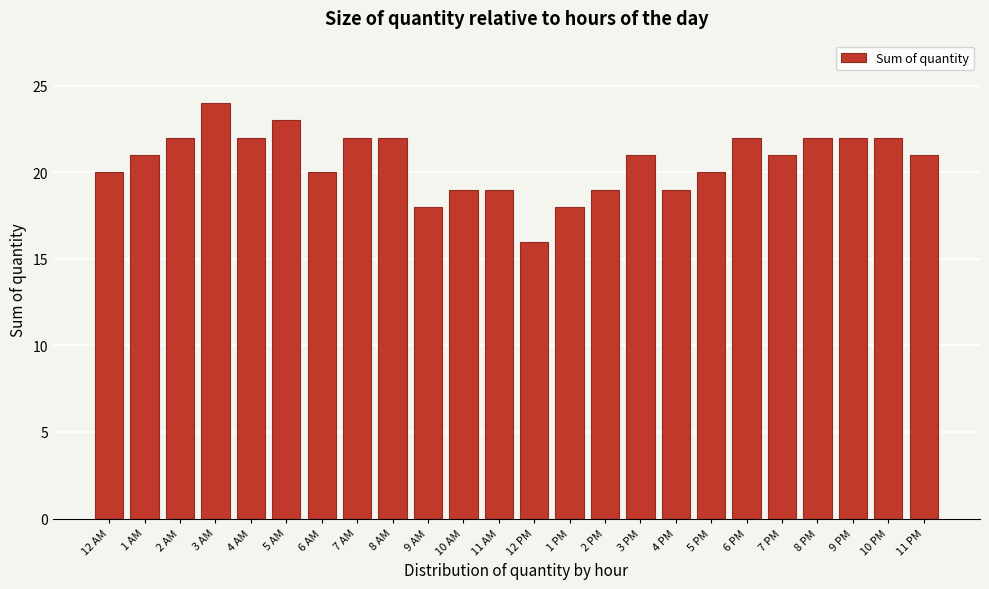

Reading right to left, list all the values displayed in this chart.

11 PM=21	10 PM=22	9 PM=22	8 PM=22	7 PM=21	6 PM=22	5 PM=20	4 PM=19	3 PM=21	2 PM=19	1 PM=18	12 PM=16	11 AM=19	10 AM=19	9 AM=18	8 AM=22	7 AM=22	6 AM=20	5 AM=23	4 AM=22	3 AM=24	2 AM=22	1 AM=21	12 AM=20